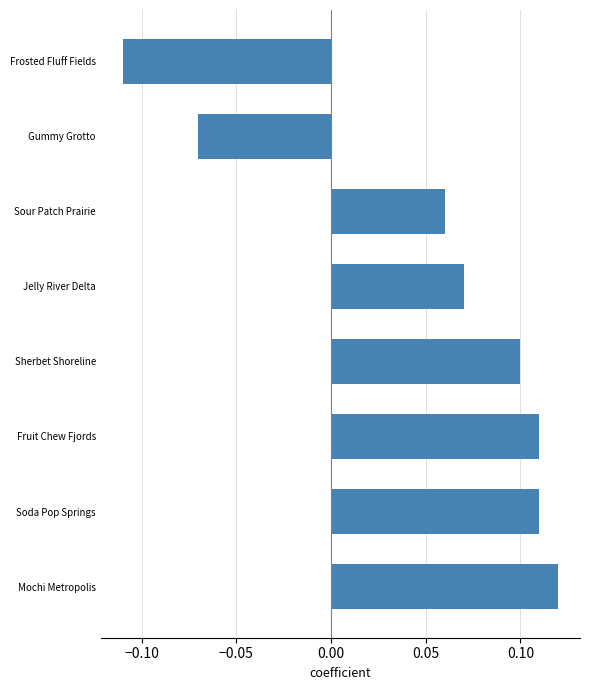

How many negative values are there?

2